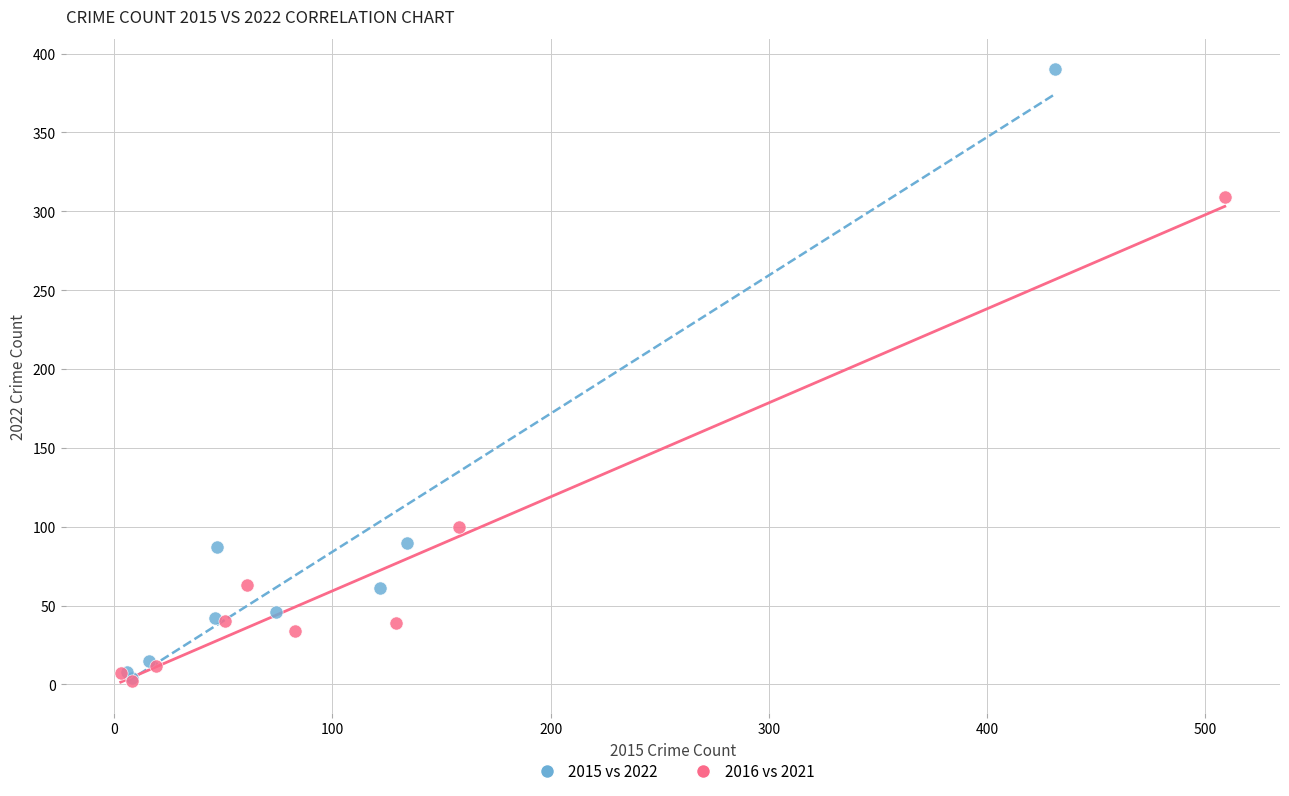

Which series contains the highest Y value?

2015 vs 2022